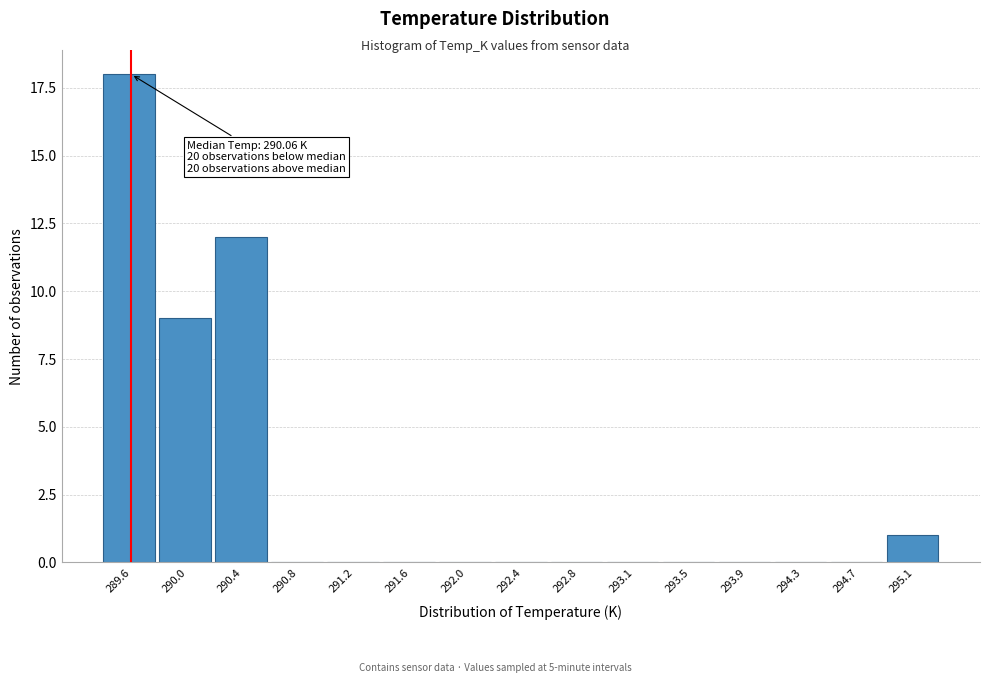

Reading left to right, list all the values displayed in this chart.

289.6=18	290.0=9	290.4=12	290.8=0	291.2=0	291.6=0	292.0=0	292.4=0	292.8=0	293.1=0	293.5=0	293.9=0	294.3=0	294.7=0	295.1=1